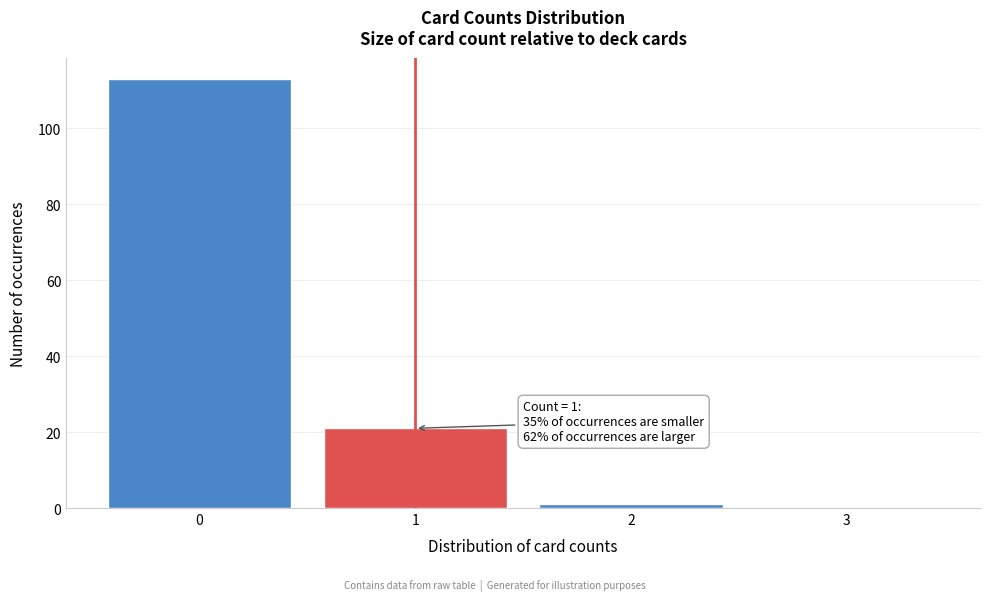

Which range on the x-axis has the tallest bar?

-0.5 to 0.5